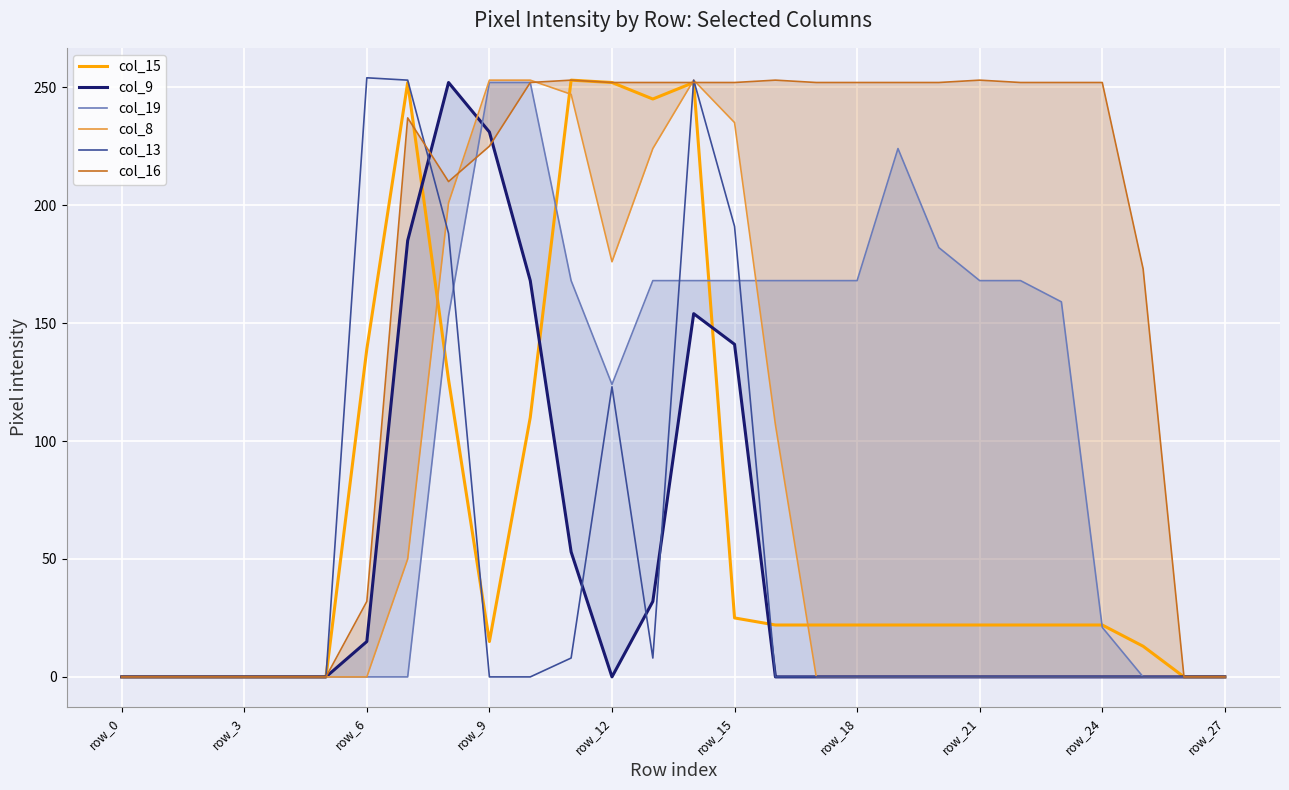

True or false: col_13 has a value of 136 at row_9.

False